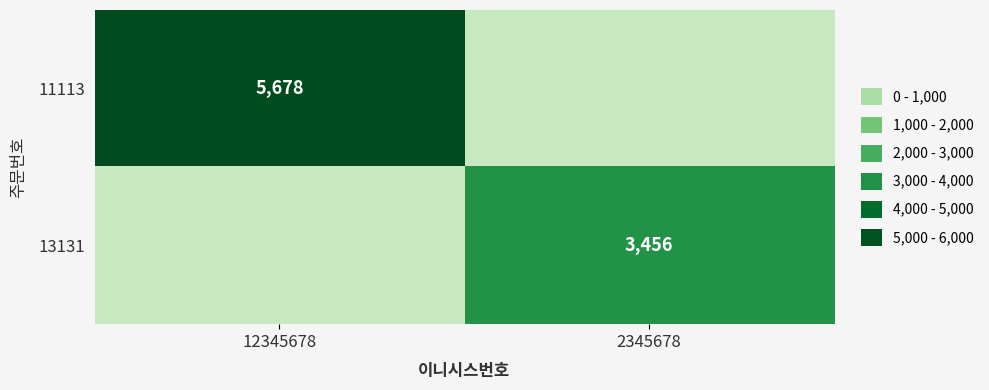

The value of 13131 at 2345678 is 3456. True or false?

True